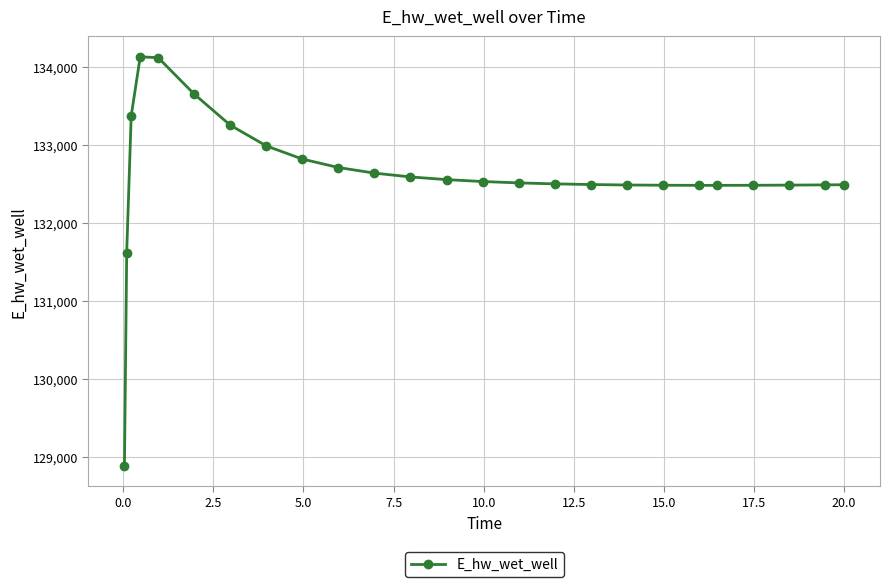

What is the value of the 3rd point from the left?

133376.9